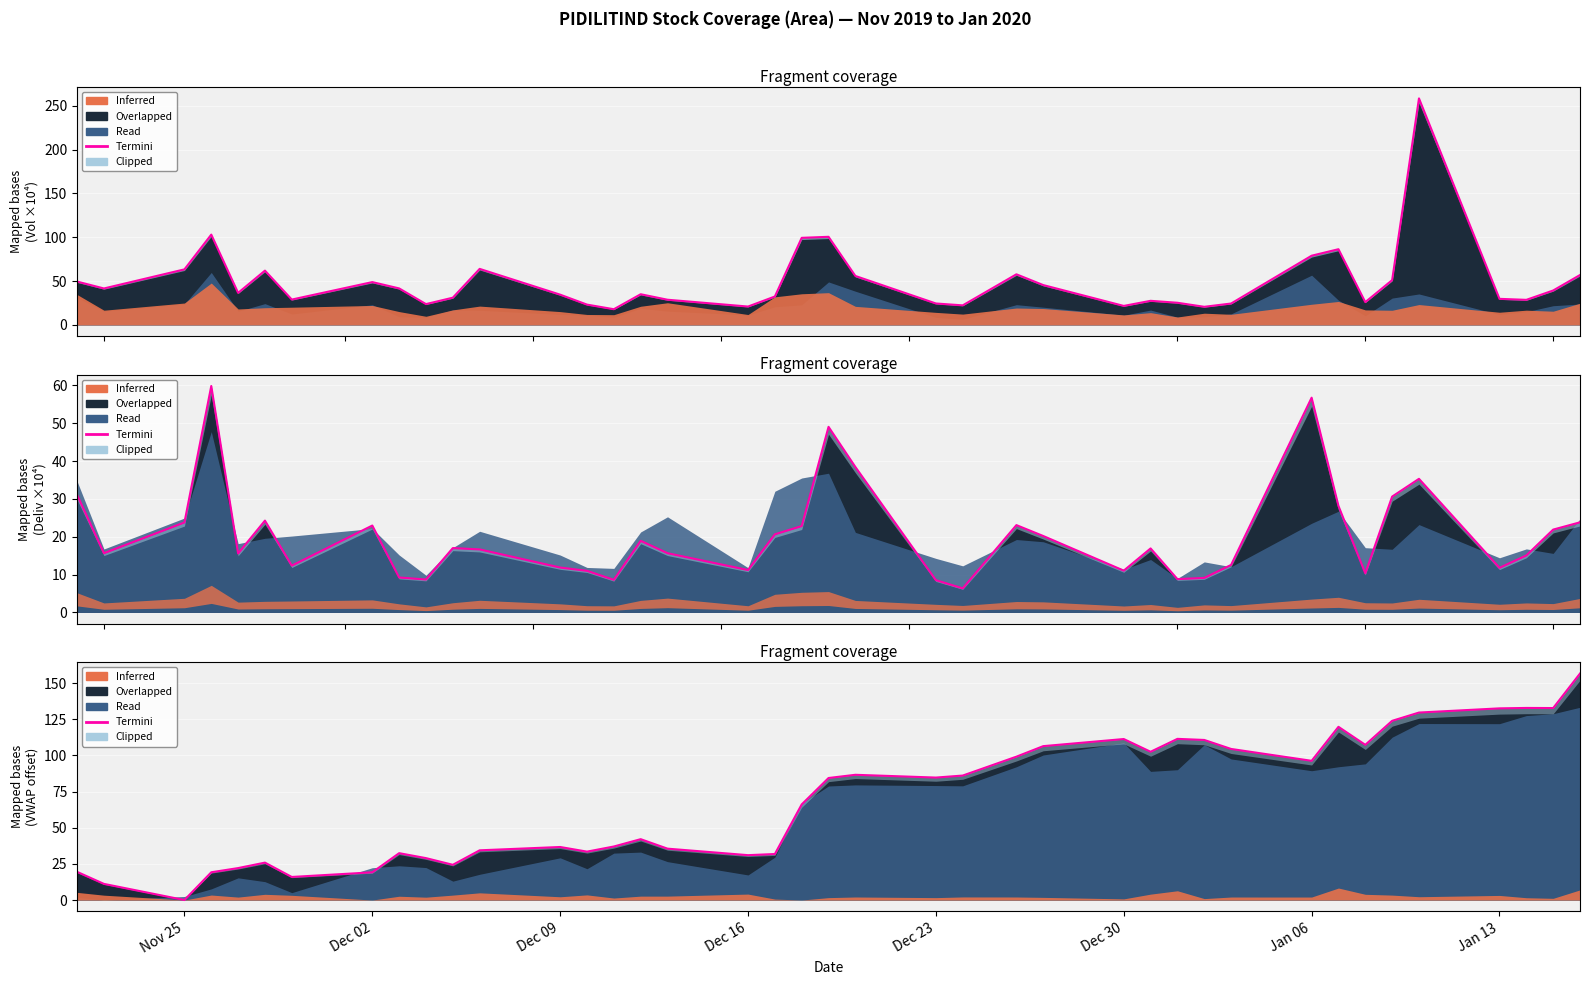

At which category does the chart reach its minimum across all series?

Nov 25